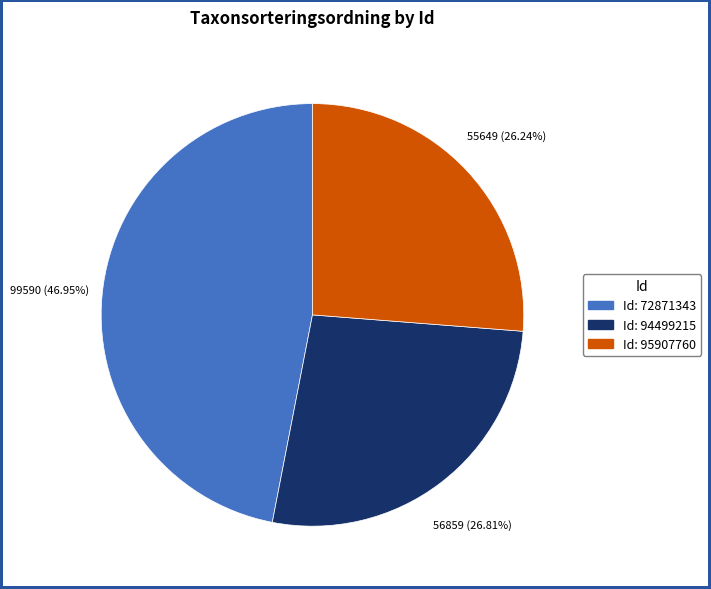

Is there a majority slice in this chart?

No